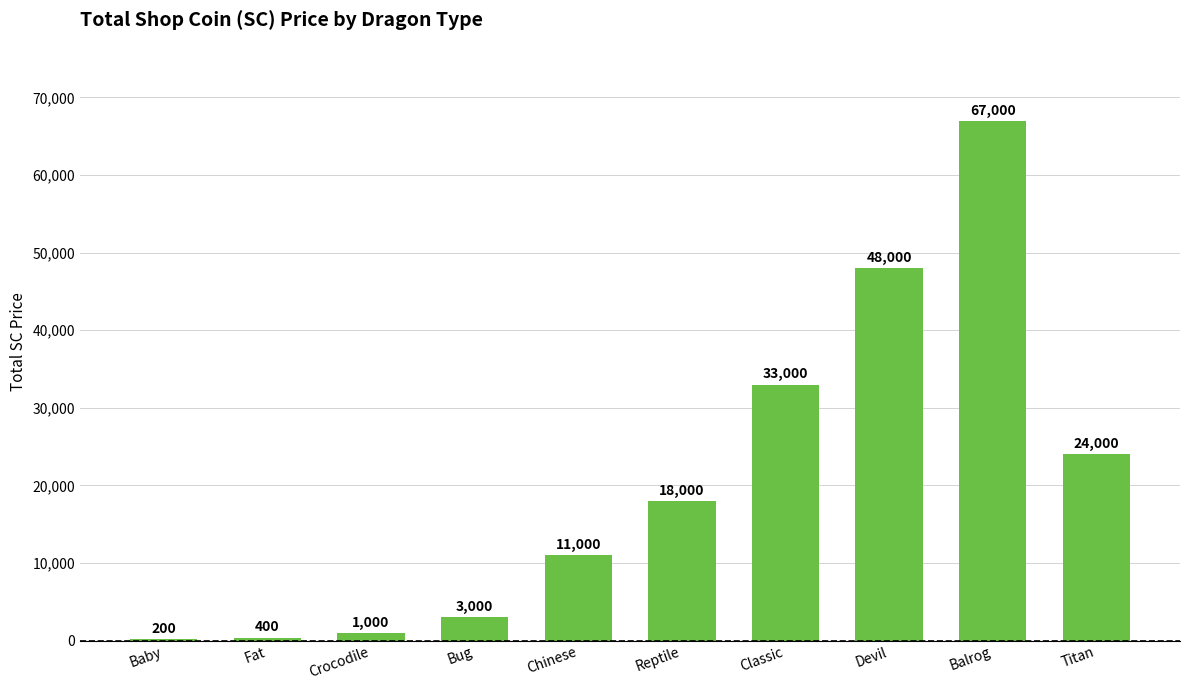

At which label is the value closest to 33600?

Classic